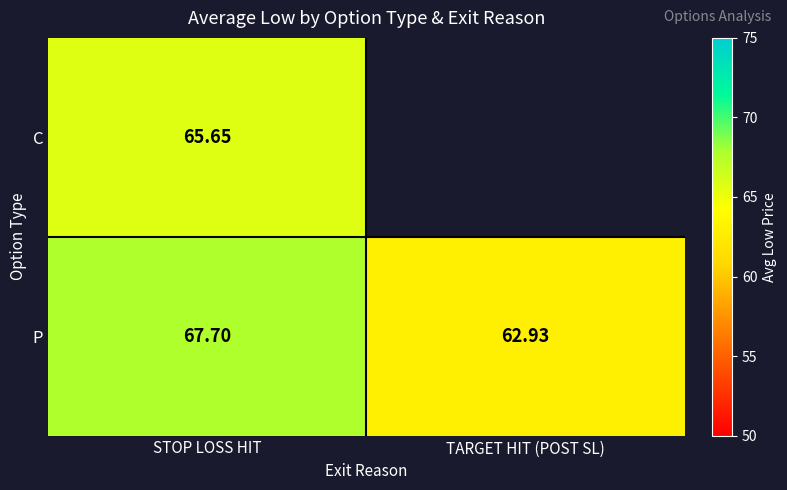

At how many categories does at least one series exceed 65?

1